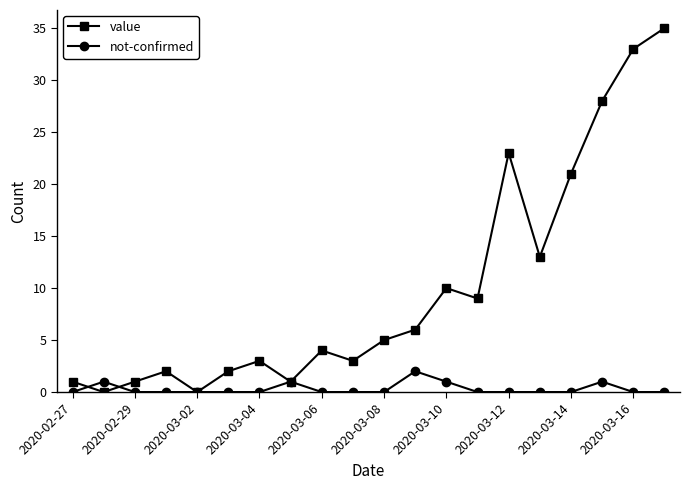

Reading right to left, what are all the values shown in this chart?

value: 35	33	28	21	13	23	9	10	6	5	3	4	1	3	2	0	2	1	0	1
not-confirmed: 0	0	1	0	0	0	0	1	2	0	0	0	1	0	0	0	0	0	1	0